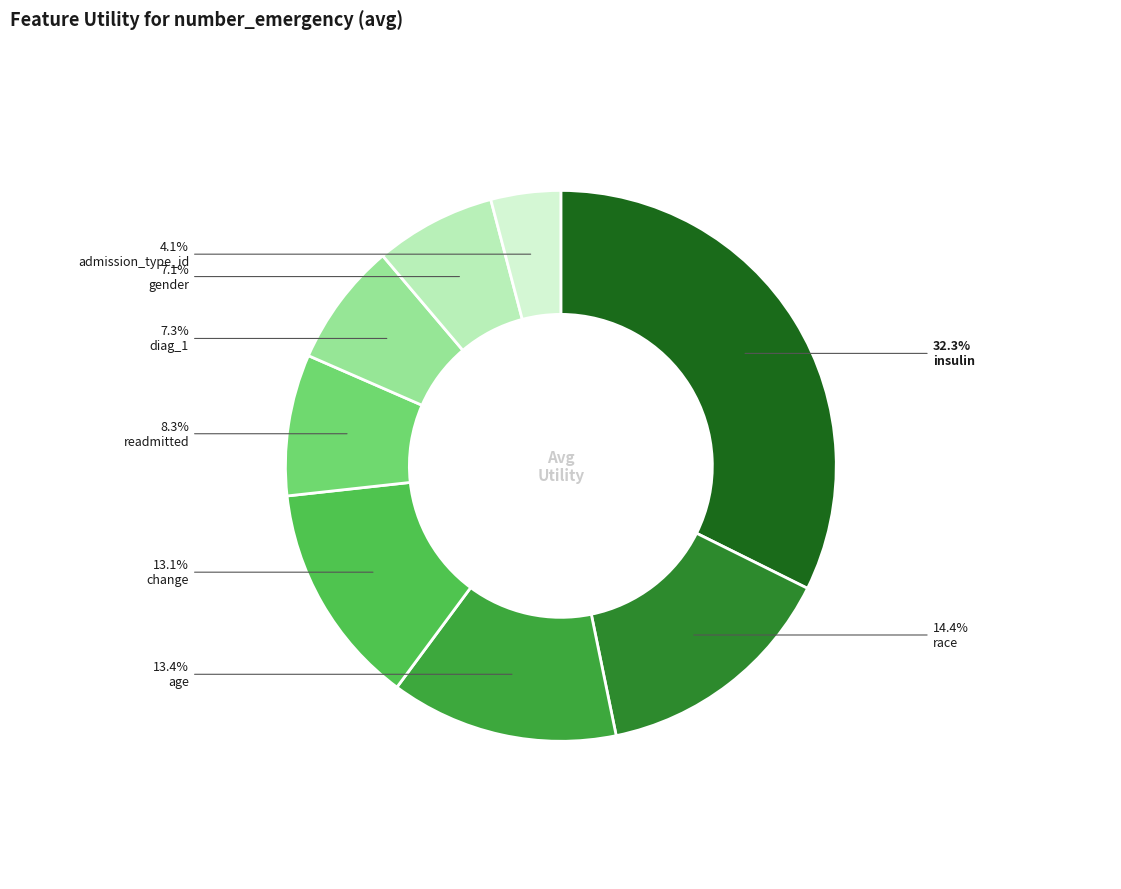

To the nearest percent, what portion does race represent?

14%